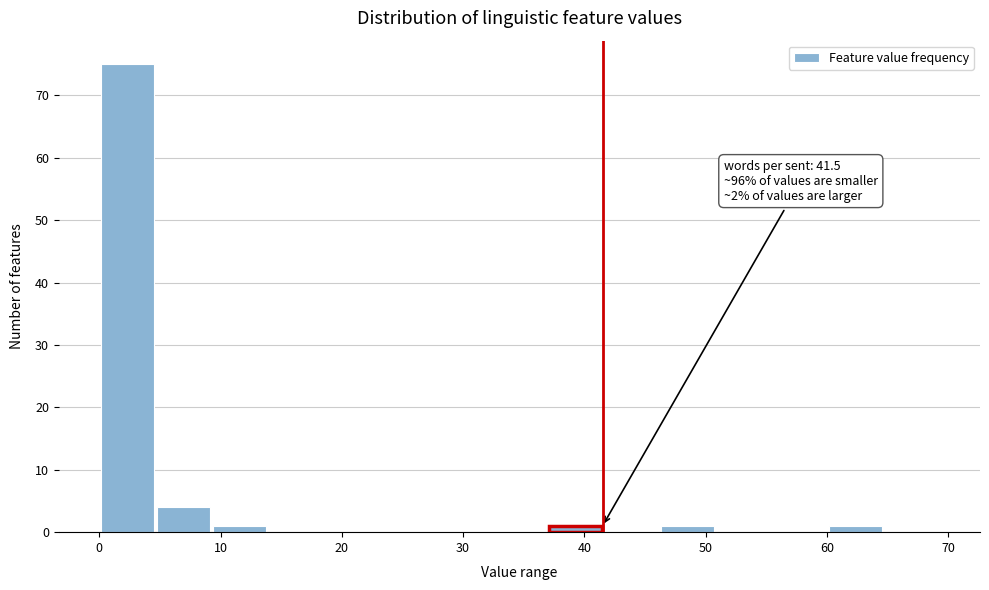

Which range on the x-axis has the tallest bar?

0 to 5